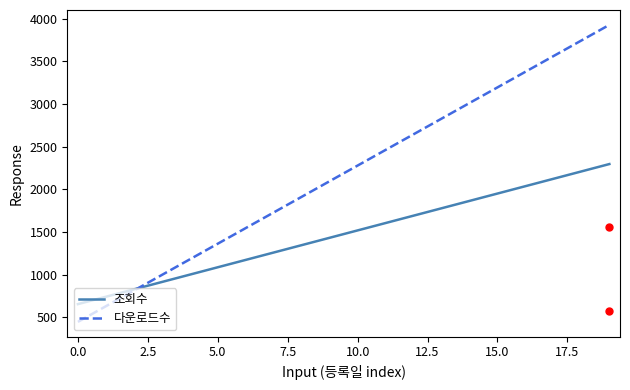

Which series reaches the maximum Y coordinate?

다운로드수